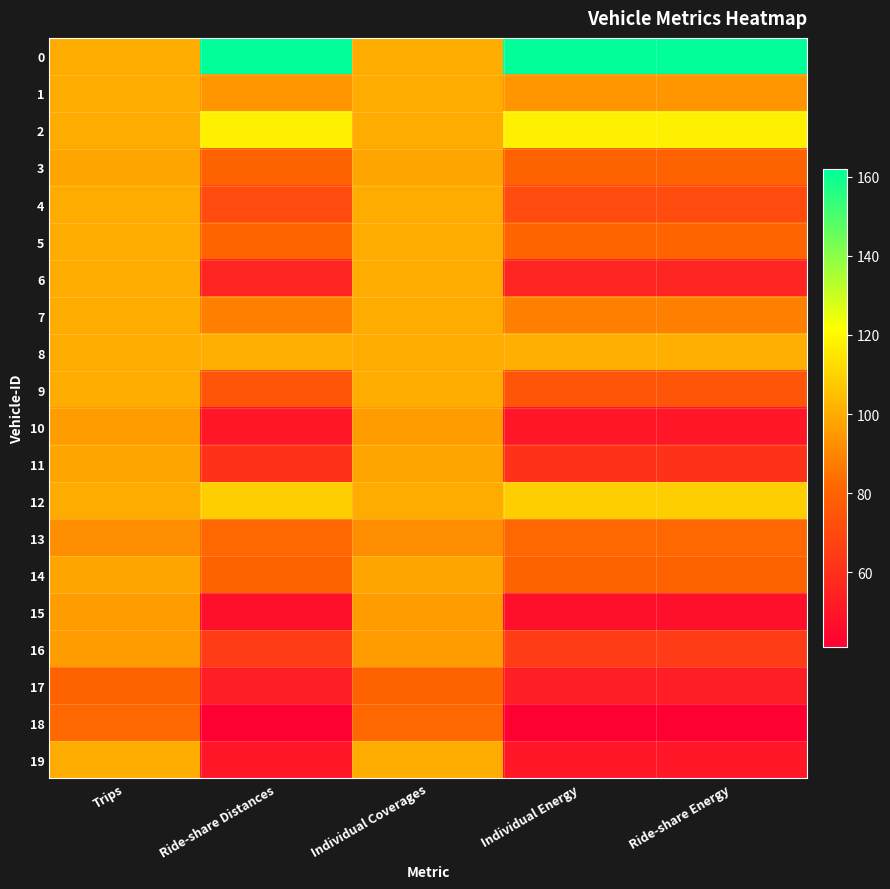

What is the spread (max minus min) of values at Individual Energy?

121